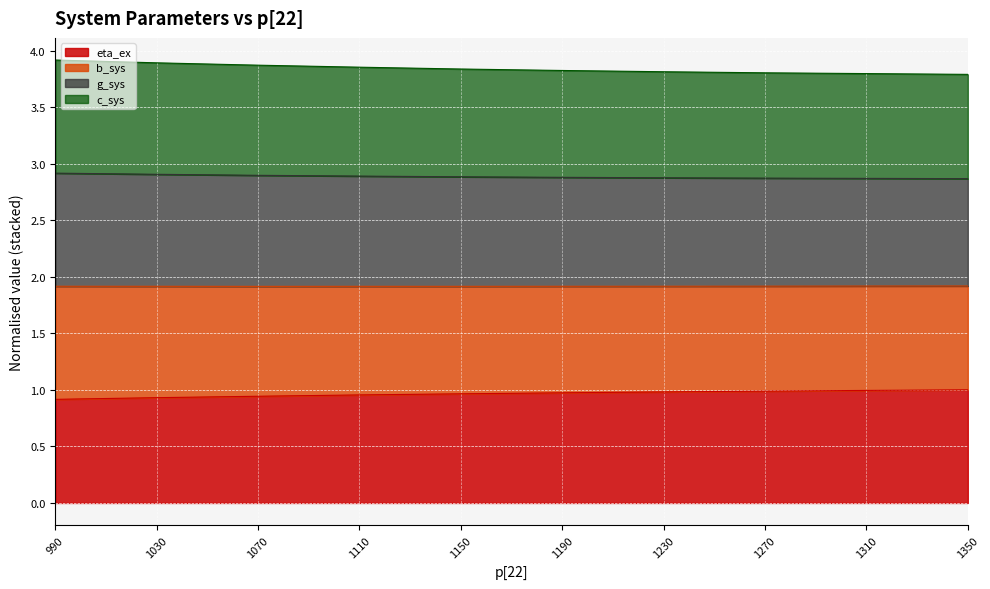

What is the greatest value displayed?

3.9